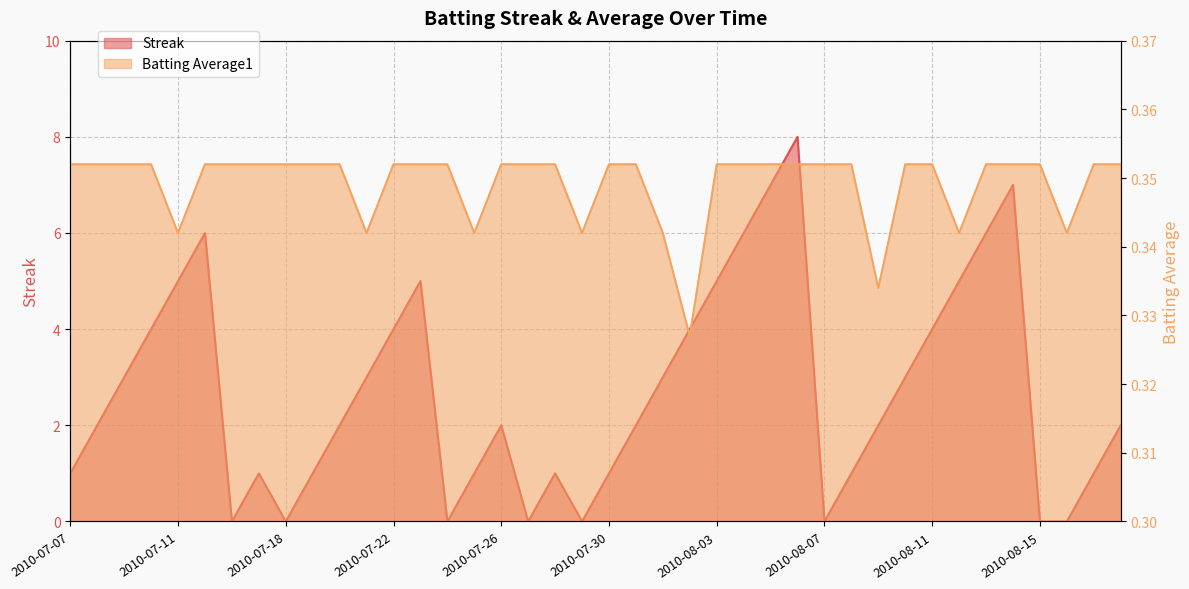

What is the value of the Batting Average1 point at the 38th from the left?

0.3